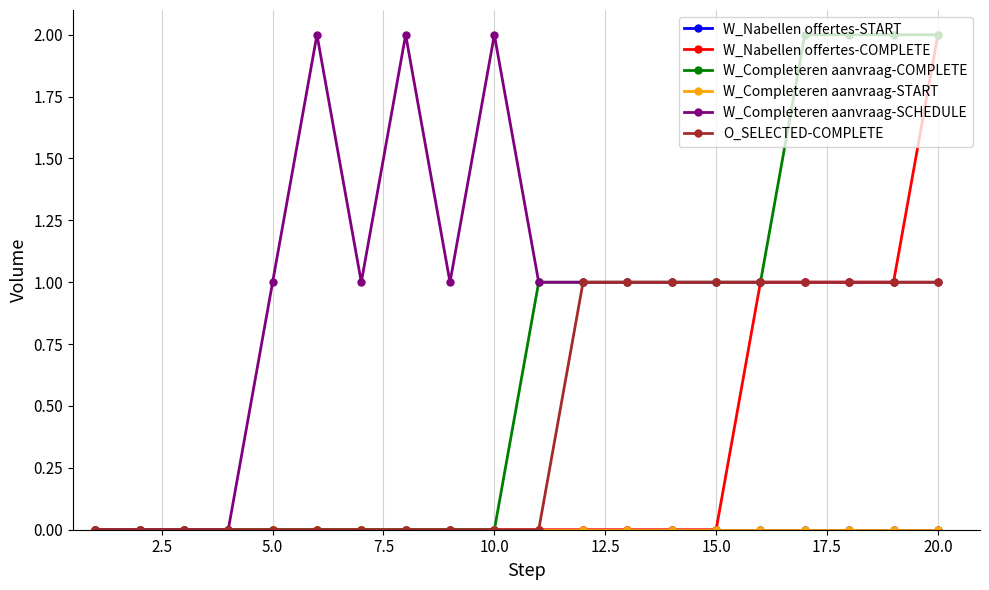

Does the chart have visible grid lines?

Yes